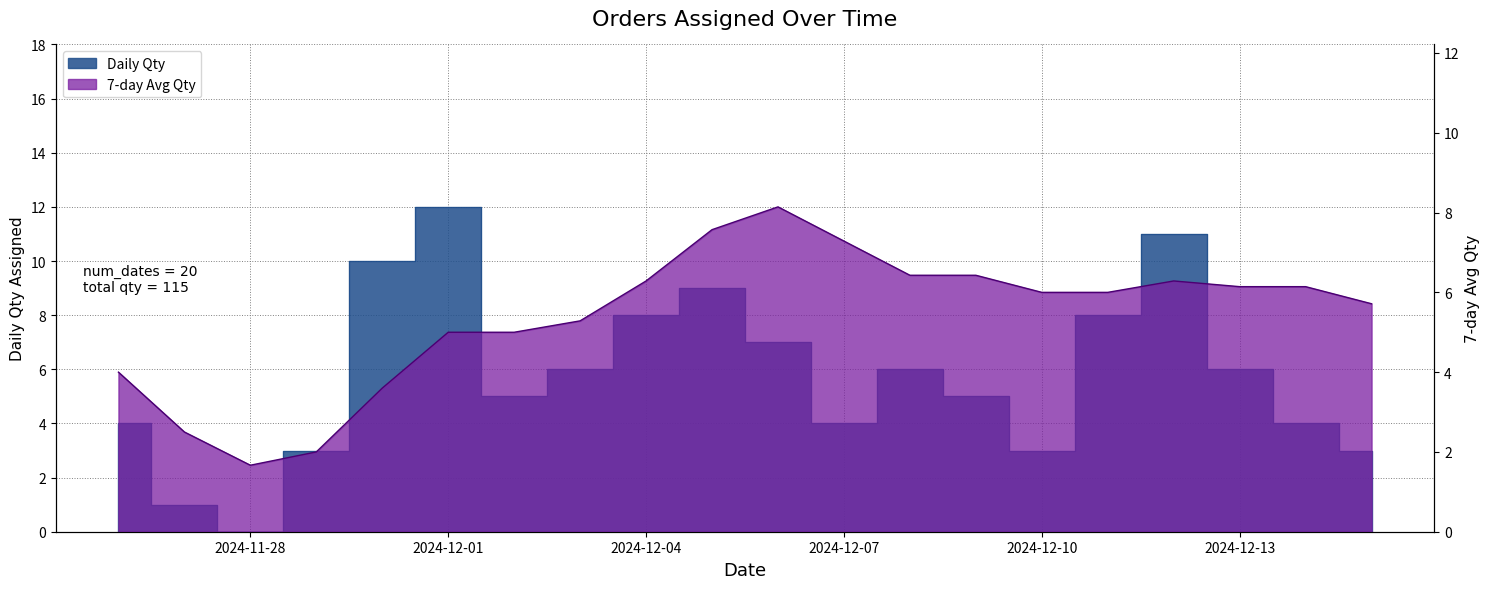

What is the difference between the second highest and second lowest values?

10